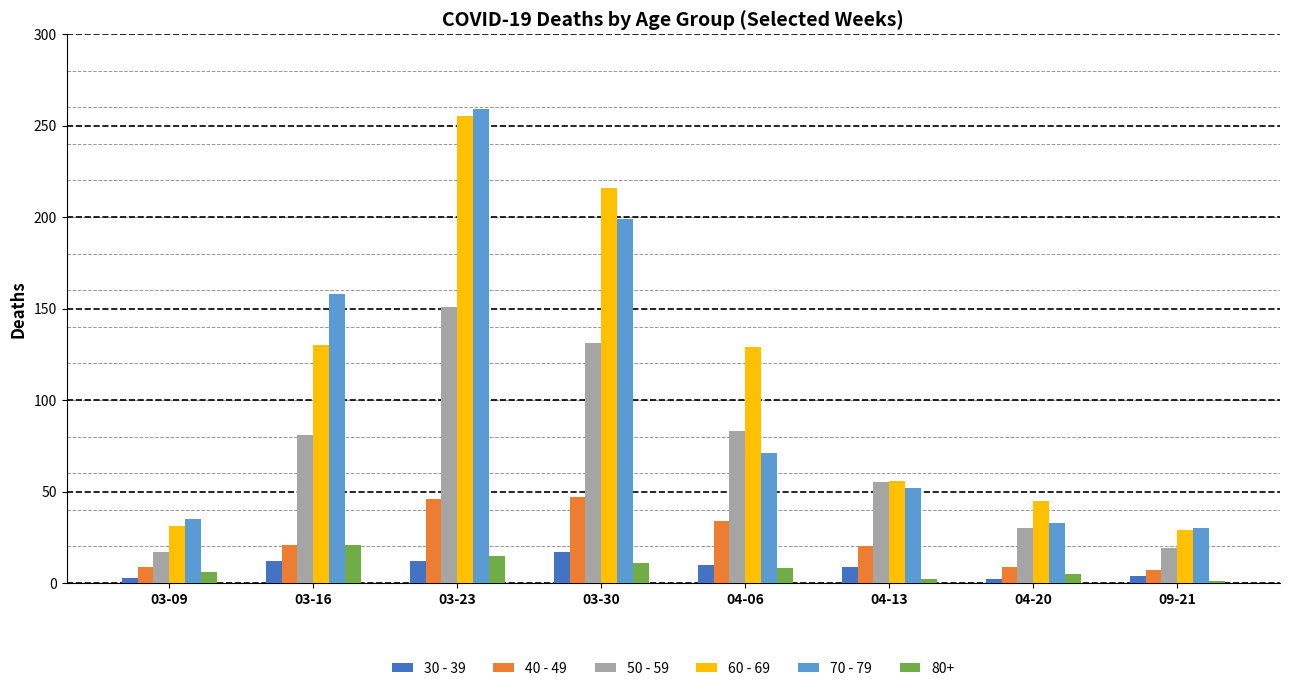

At how many categories does at least one series exceed 135?

3